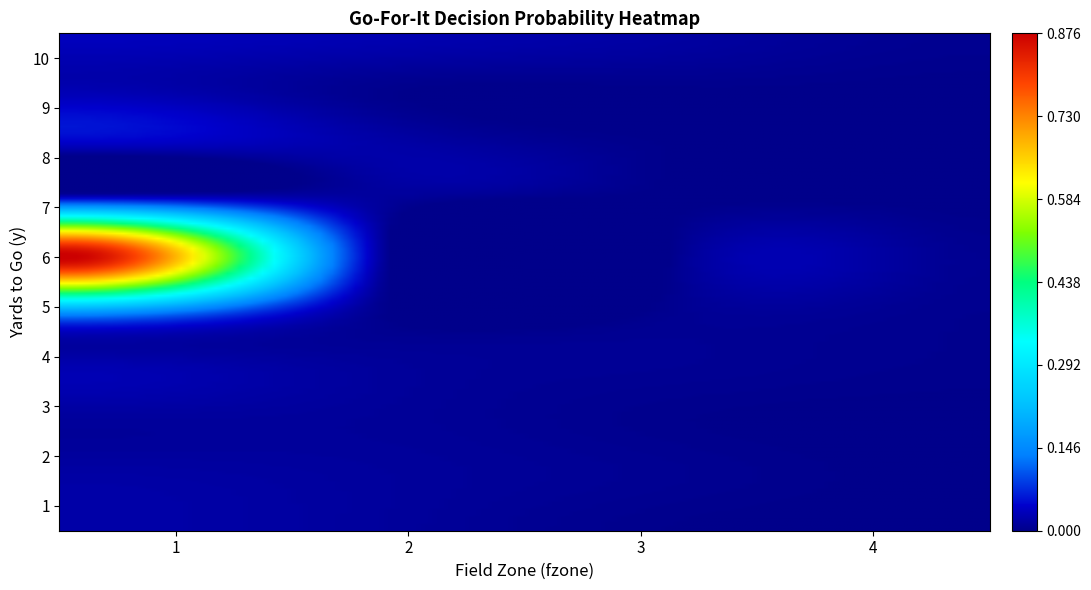

The 9 series shows 0.0 at 0. True or false?

True